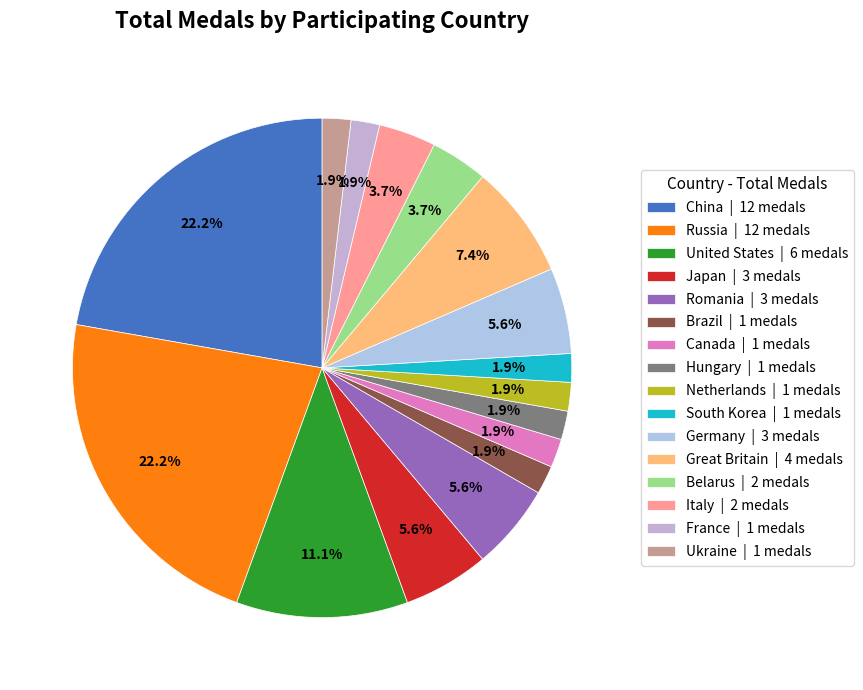

Which category has the smallest portion of the pie?

Brazil